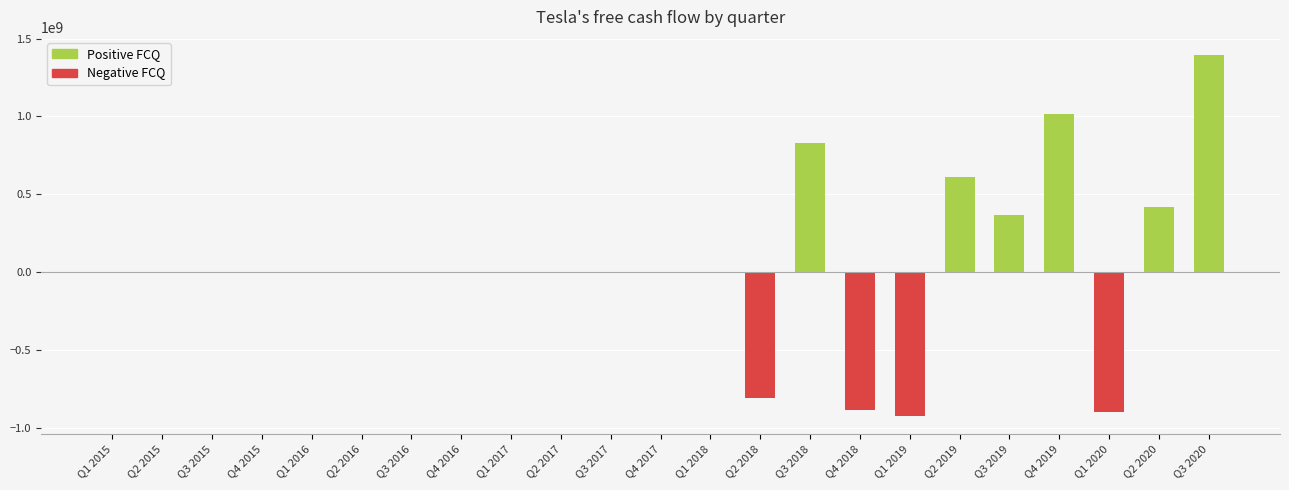

What is the highest value of the Positive FCQ series?

1395000000